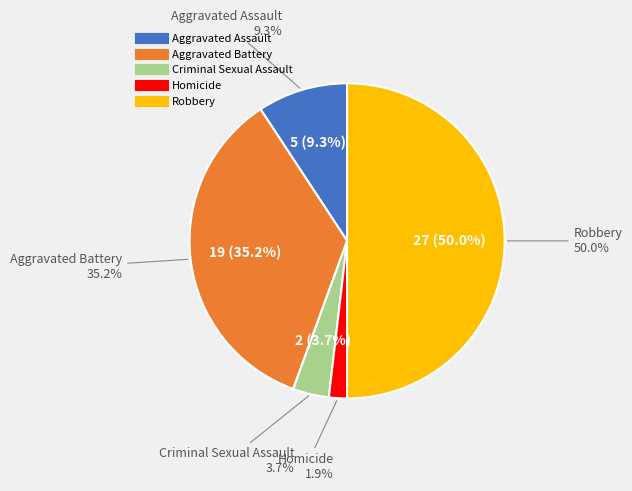

To the nearest percent, what is the average slice percentage?

20%